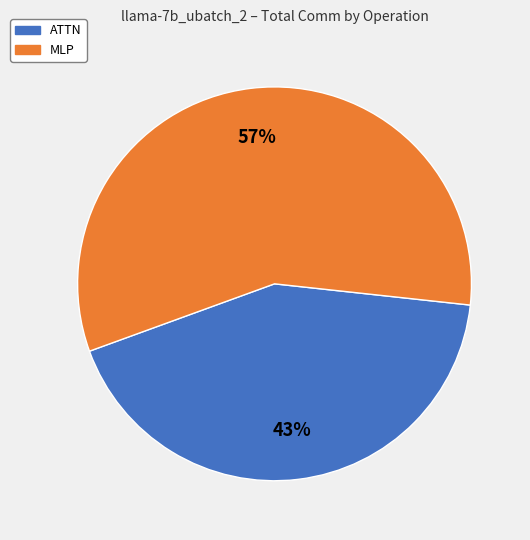

To the nearest percent, what is the average slice percentage?

50%